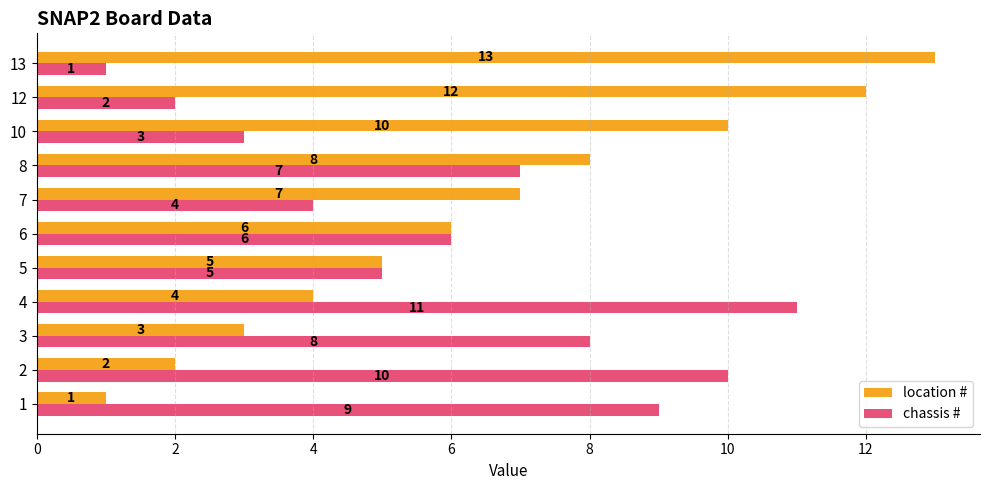

Which series has the largest total across all categories?

location #